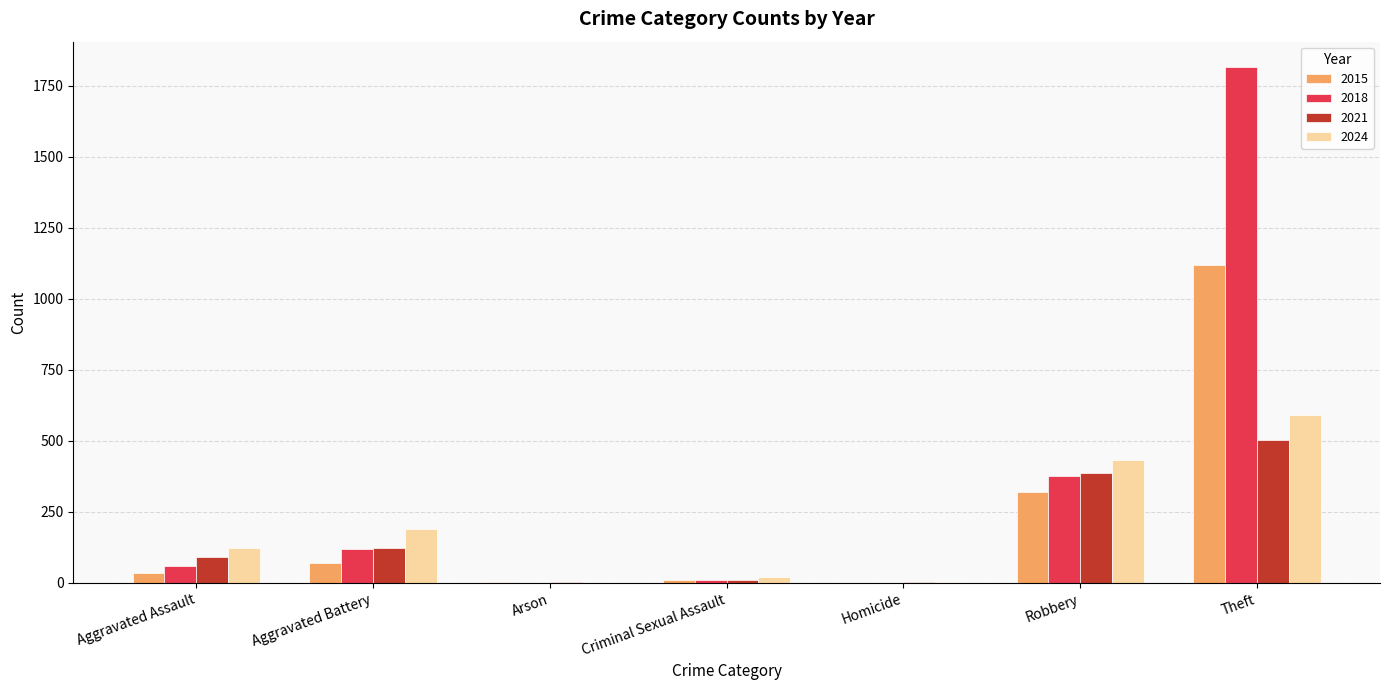

True or false: 2024 has a value of 190 at Aggravated Battery.

True